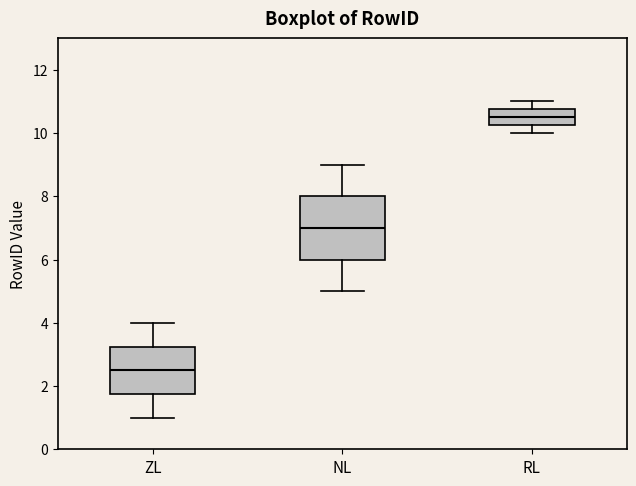

Reading left to right, read every box against the y-axis: the position of its median line, the range the box covers, and the ends of its whiskers. The values are not printed on the chart, so give them approximately, as read against the axis.

ZL: median 2.6, box 1.8 to 3.2, whiskers 1.0 to 4.0
NL: median 7.0, box 6.0 to 8.0, whiskers 5.0 to 9.0
RL: median 10.6, box 10.2 to 10.8, whiskers 10.0 to 11.0